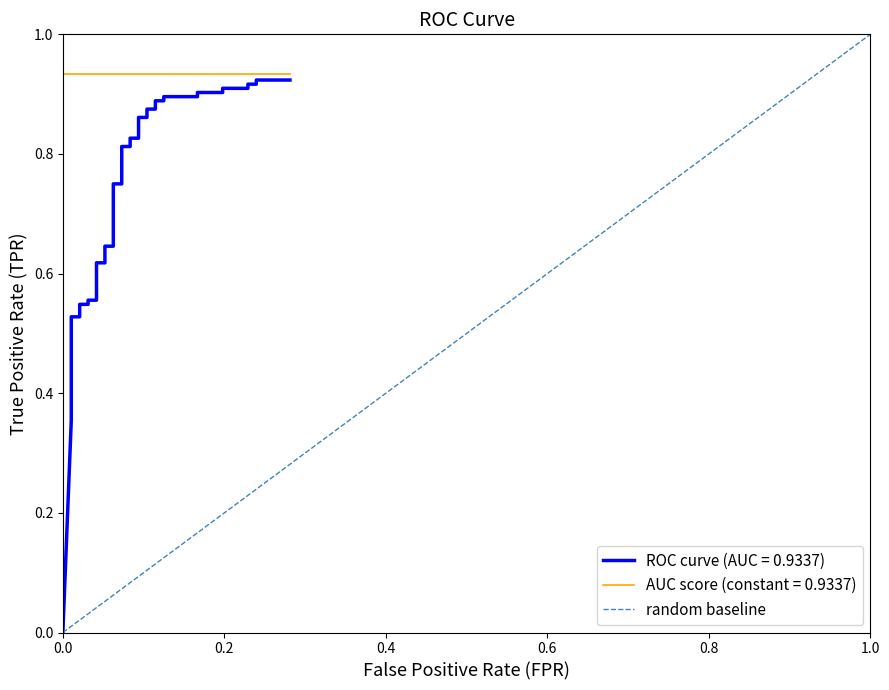

What is the sum of the values at 0.0 and 1.0?

1